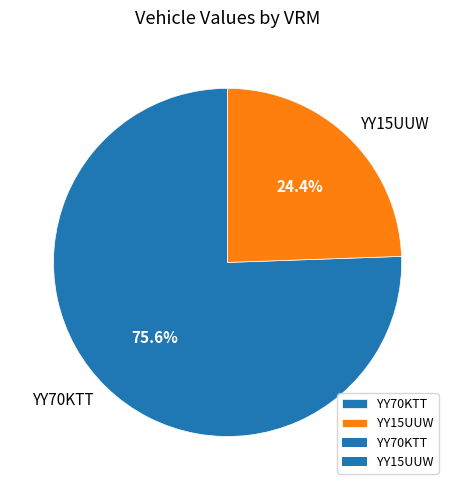

Rank the categories by value from lowest to highest.

YY15UUW, YY70KTT